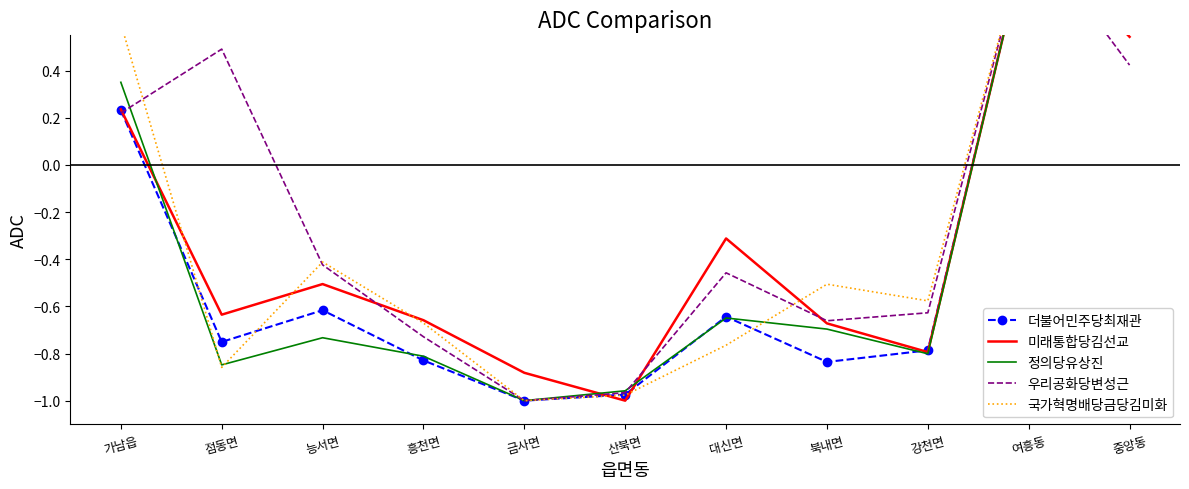

In 미래통합당김선교, how many points are lower than both neighbors (excluding endpoints)?

3